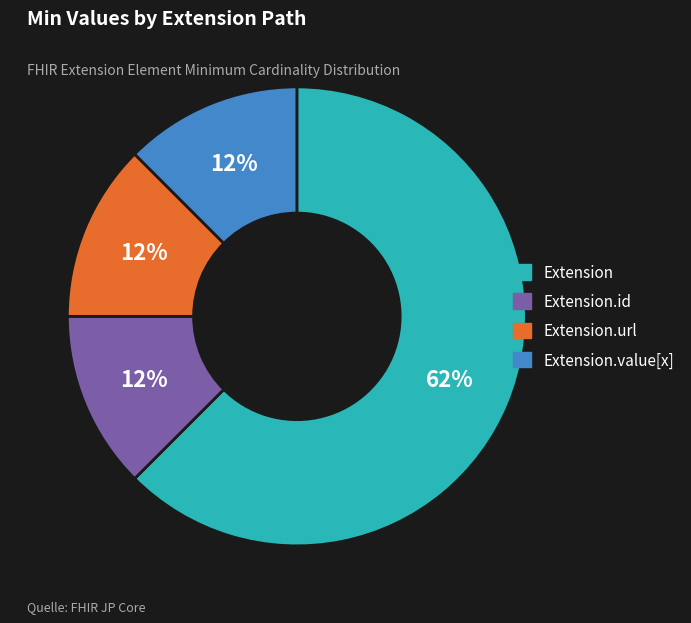

How many segments does this pie chart have?

4